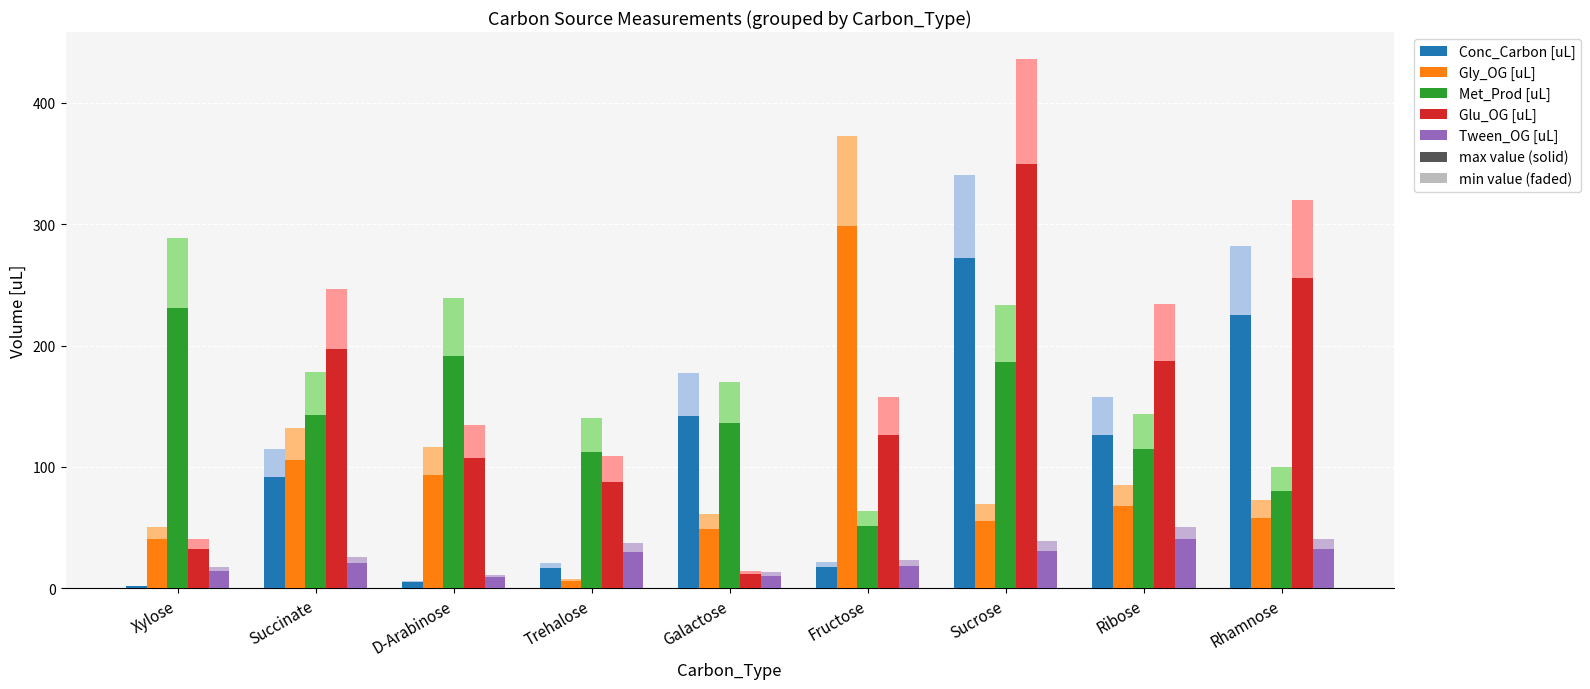

Are the bars grouped side by side (vs. stacked)?

Yes